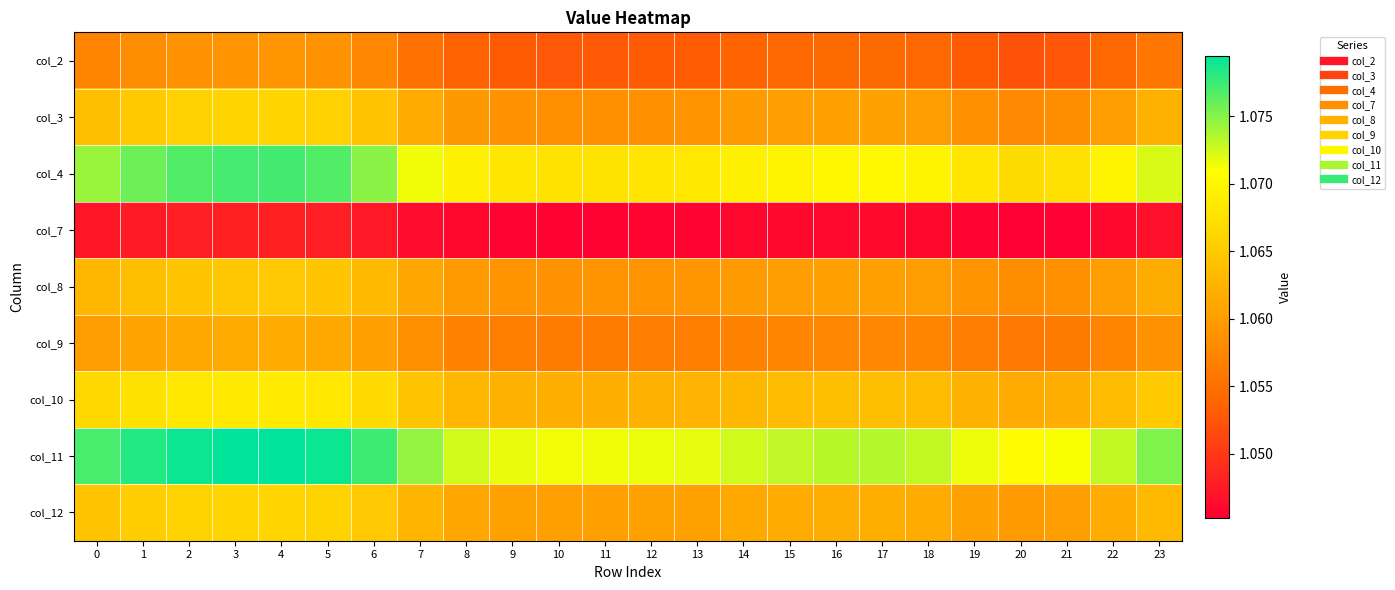

Reading left to right, transcribe all the data shown in this chart.

col_2: 0=1.1	1=1.1	2=1.1	3=1.1	4=1.1	5=1.1	6=1.1	7=1.1	8=1.1	9=1.1	10=1.1	11=1.1	12=1.1	13=1.1	14=1.1	15=1.1	16=1.1	17=1.1	18=1.1	19=1.1	20=1.1	21=1.1	22=1.1	23=1.1
col_3: 0=1.1	1=1.1	2=1.1	3=1.1	4=1.1	5=1.1	6=1.1	7=1.1	8=1.1	9=1.1	10=1.1	11=1.1	12=1.1	13=1.1	14=1.1	15=1.1	16=1.1	17=1.1	18=1.1	19=1.1	20=1.1	21=1.1	22=1.1	23=1.1
col_4: 0=1.1	1=1.1	2=1.1	3=1.1	4=1.1	5=1.1	6=1.1	7=1.1	8=1.1	9=1.1	10=1.1	11=1.1	12=1.1	13=1.1	14=1.1	15=1.1	16=1.1	17=1.1	18=1.1	19=1.1	20=1.1	21=1.1	22=1.1	23=1.1
col_7: 0=1.0	1=1.0	2=1.0	3=1.0	4=1.0	5=1.0	6=1.0	7=1.0	8=1.0	9=1.0	10=1.0	11=1.0	12=1.0	13=1.0	14=1.0	15=1.0	16=1.0	17=1.0	18=1.0	19=1.0	20=1.0	21=1.0	22=1.0	23=1.0
col_8: 0=1.1	1=1.1	2=1.1	3=1.1	4=1.1	5=1.1	6=1.1	7=1.1	8=1.1	9=1.1	10=1.1	11=1.1	12=1.1	13=1.1	14=1.1	15=1.1	16=1.1	17=1.1	18=1.1	19=1.1	20=1.1	21=1.1	22=1.1	23=1.1
col_9: 0=1.1	1=1.1	2=1.1	3=1.1	4=1.1	5=1.1	6=1.1	7=1.1	8=1.1	9=1.1	10=1.1	11=1.1	12=1.1	13=1.1	14=1.1	15=1.1	16=1.1	17=1.1	18=1.1	19=1.1	20=1.1	21=1.1	22=1.1	23=1.1
col_10: 0=1.1	1=1.1	2=1.1	3=1.1	4=1.1	5=1.1	6=1.1	7=1.1	8=1.1	9=1.1	10=1.1	11=1.1	12=1.1	13=1.1	14=1.1	15=1.1	16=1.1	17=1.1	18=1.1	19=1.1	20=1.1	21=1.1	22=1.1	23=1.1
col_11: 0=1.1	1=1.1	2=1.1	3=1.1	4=1.1	5=1.1	6=1.1	7=1.1	8=1.1	9=1.1	10=1.1	11=1.1	12=1.1	13=1.1	14=1.1	15=1.1	16=1.1	17=1.1	18=1.1	19=1.1	20=1.1	21=1.1	22=1.1	23=1.1
col_12: 0=1.1	1=1.1	2=1.1	3=1.1	4=1.1	5=1.1	6=1.1	7=1.1	8=1.1	9=1.1	10=1.1	11=1.1	12=1.1	13=1.1	14=1.1	15=1.1	16=1.1	17=1.1	18=1.1	19=1.1	20=1.1	21=1.1	22=1.1	23=1.1